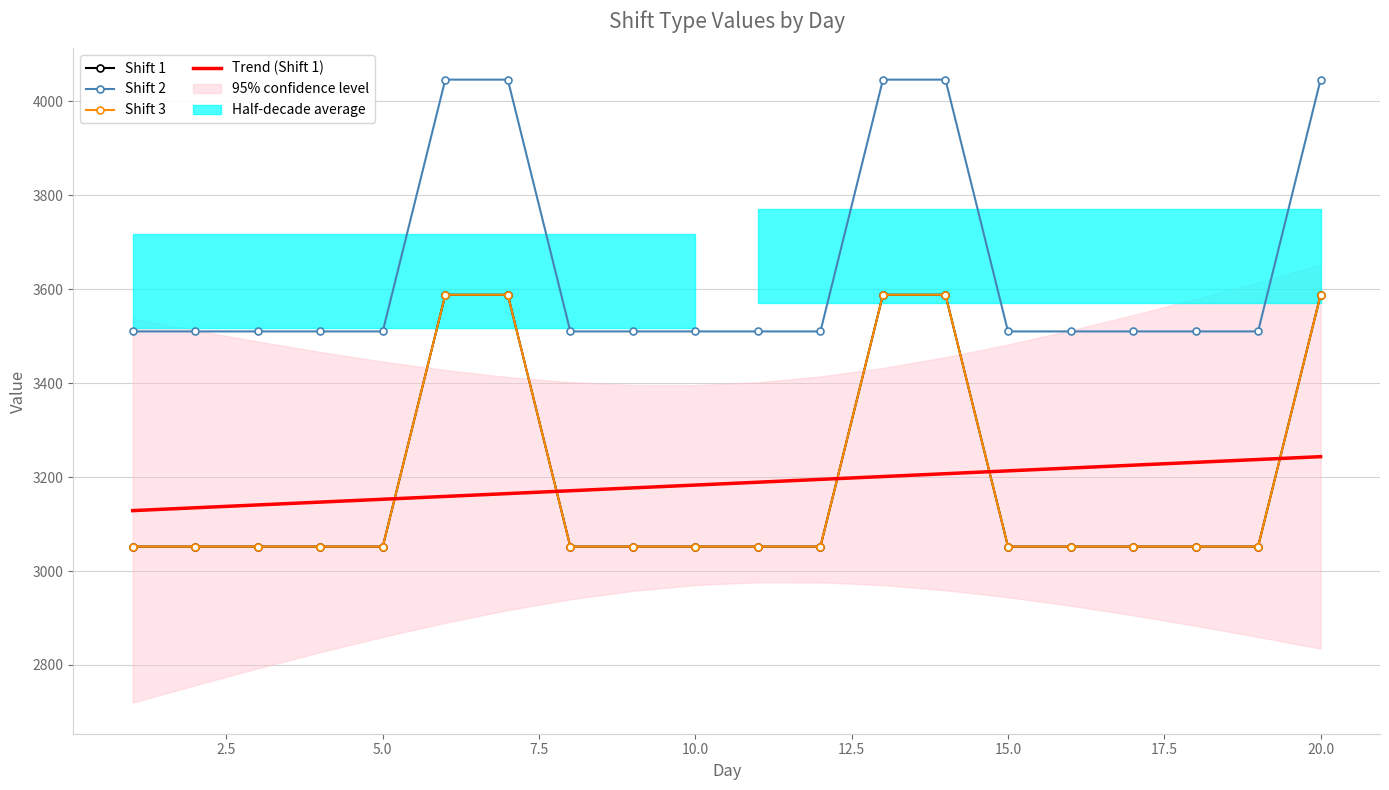

Does the chart have visible grid lines?

Yes